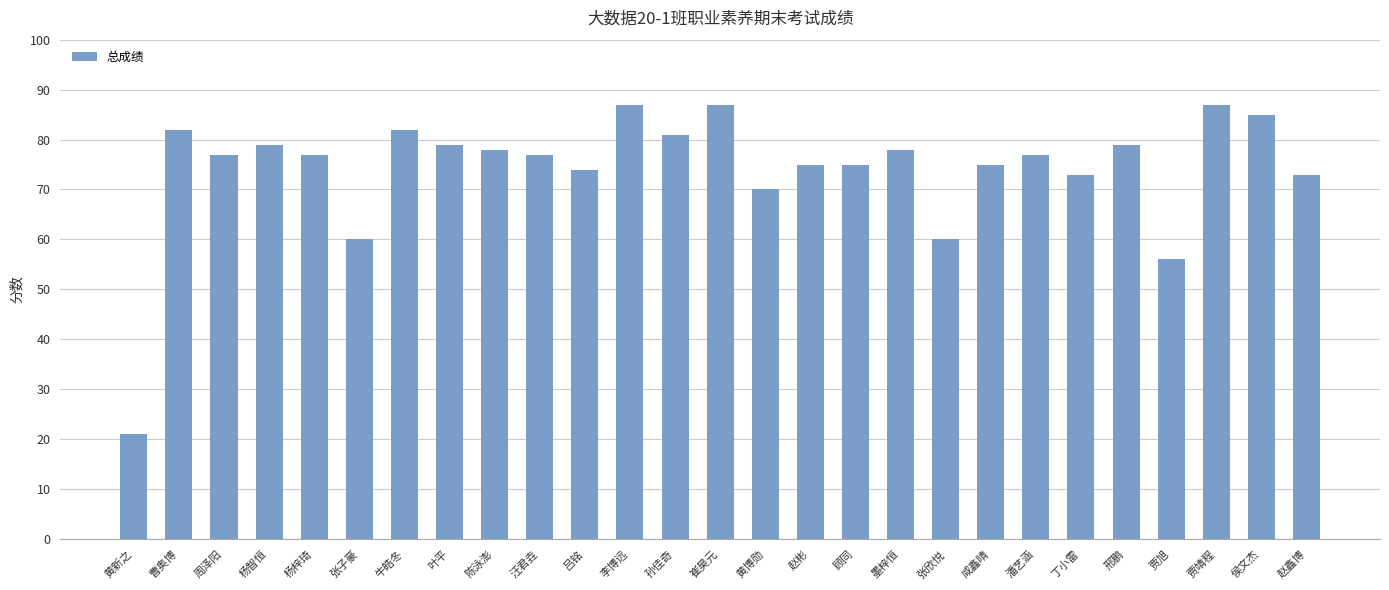

What is the sum of all values?

2004